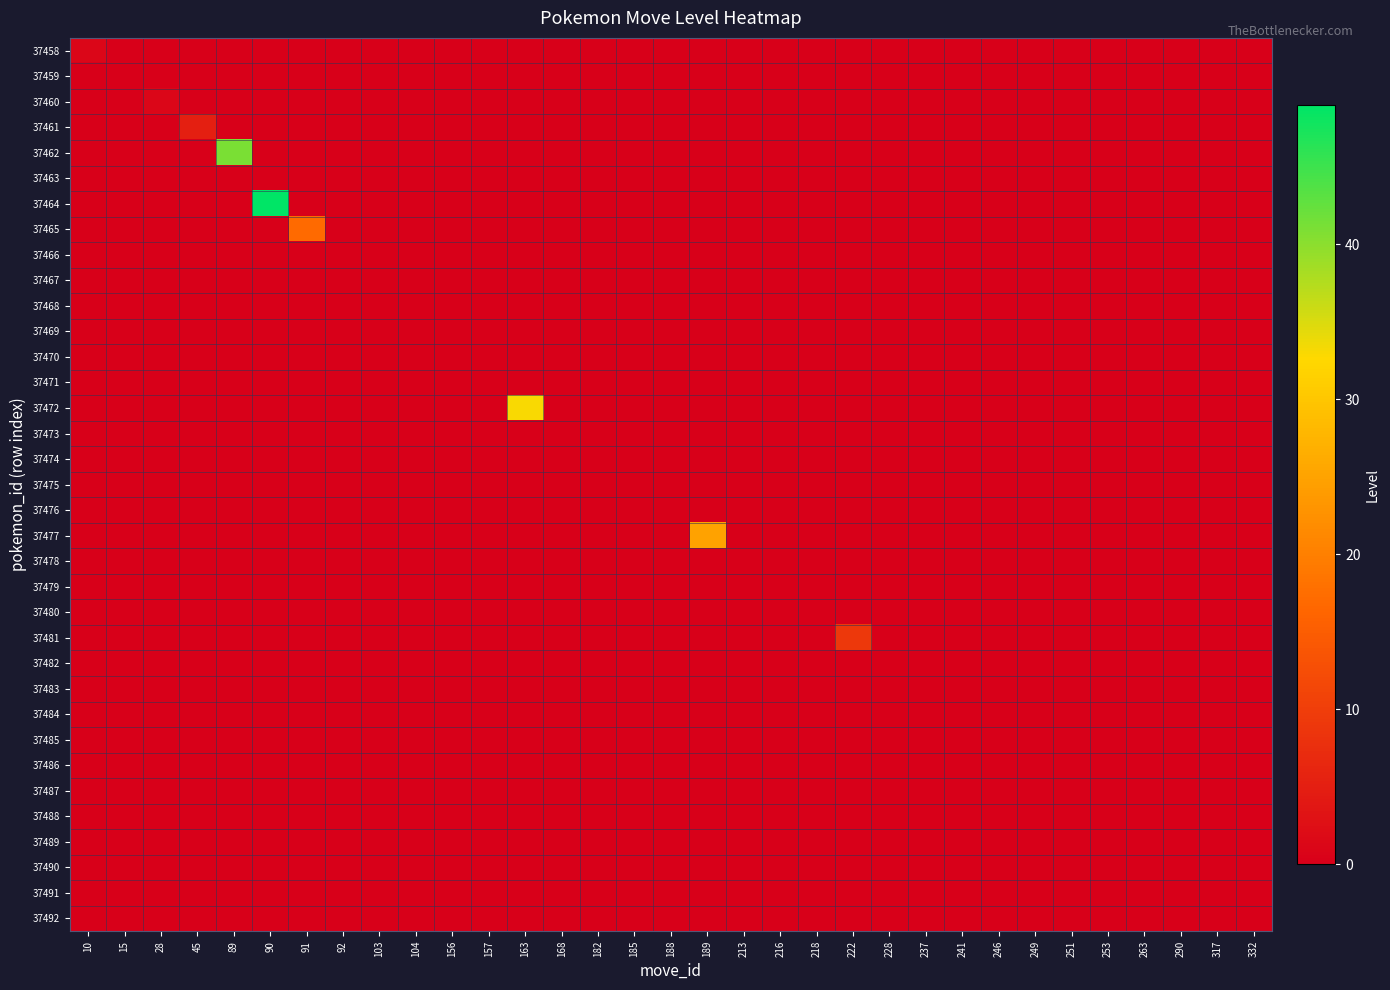

Rank the series by their maximum value, from highest to lowest.

37464, 37462, 37472, 37477, 37465, 37481, 37461, 37458, 37460, 37459, 37463, 37466, 37467, 37468, 37469, 37470, 37471, 37473, 37474, 37475, 37476, 37478, 37479, 37480, 37482, 37483, 37484, 37485, 37486, 37487, 37488, 37489, 37490, 37491, 37492